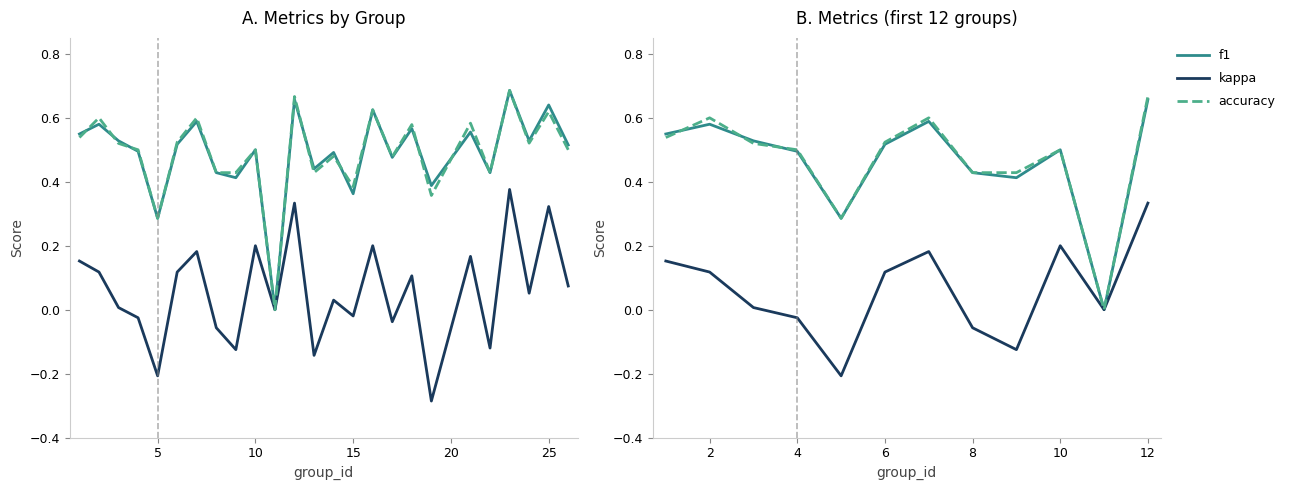

True or false: kappa has a value of 0.0 at 30.

False